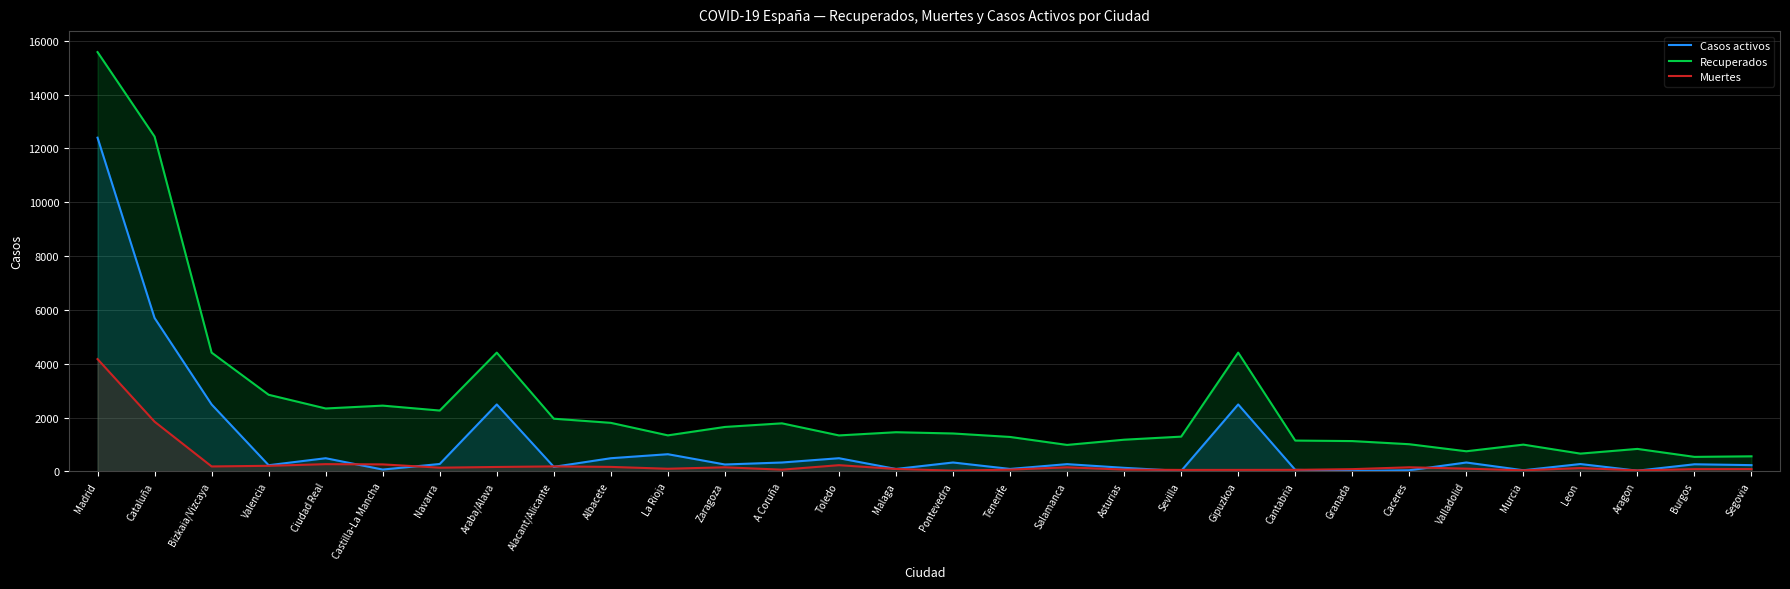

What are all the series names shown in the legend?

Casos activos, Recuperados, Muertes